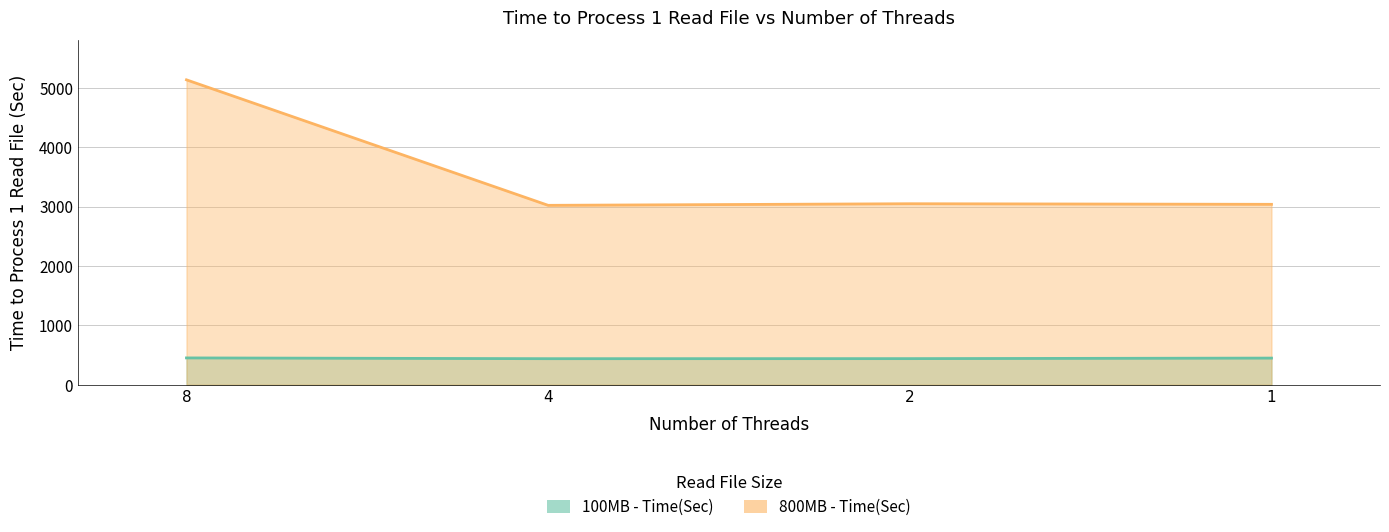

What is the sum of the 100MB - Time(Sec) values at 8 and 1?

901